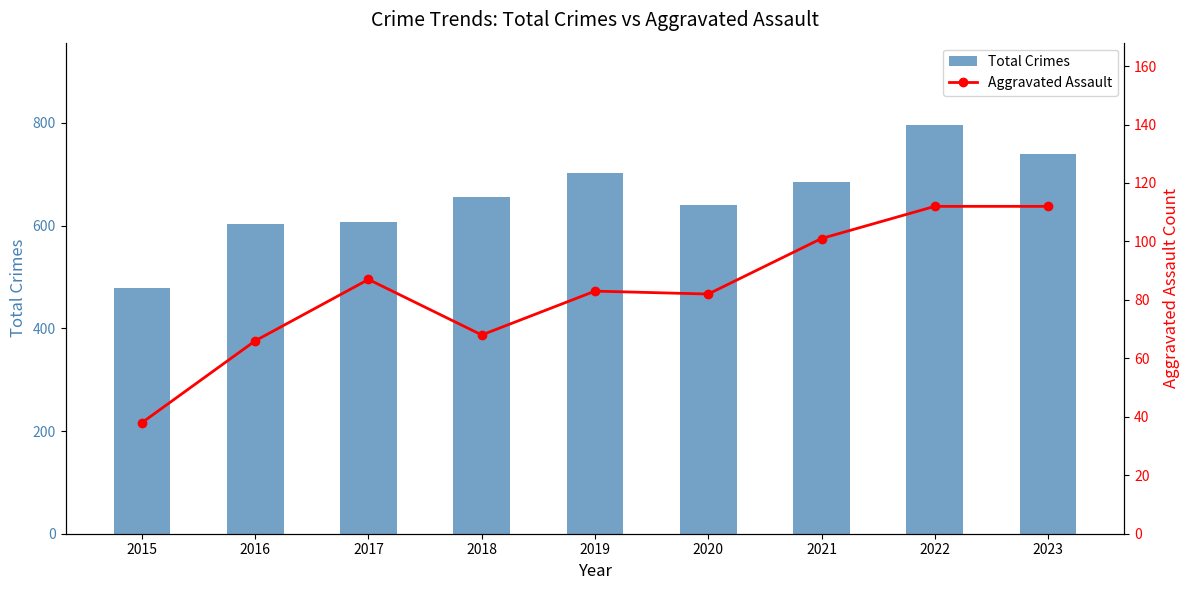

How many distinct data groups are displayed?

2